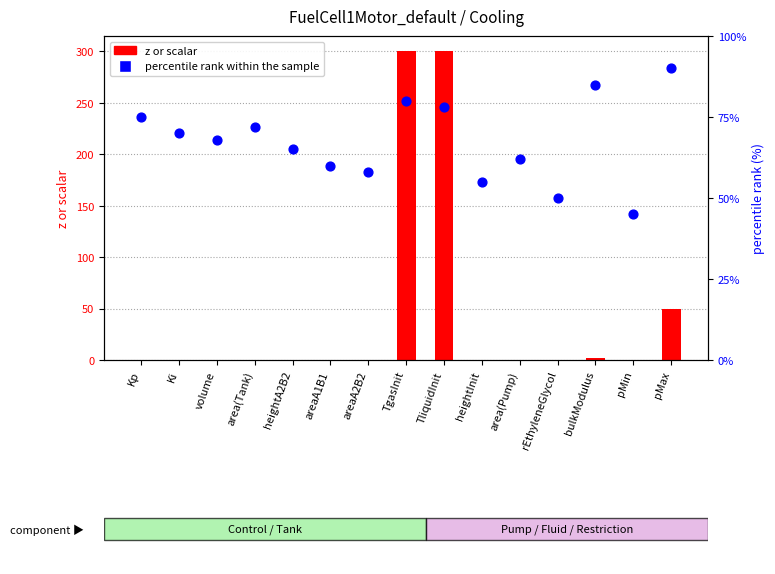

At how many categories does at least one series exceed 244?

2